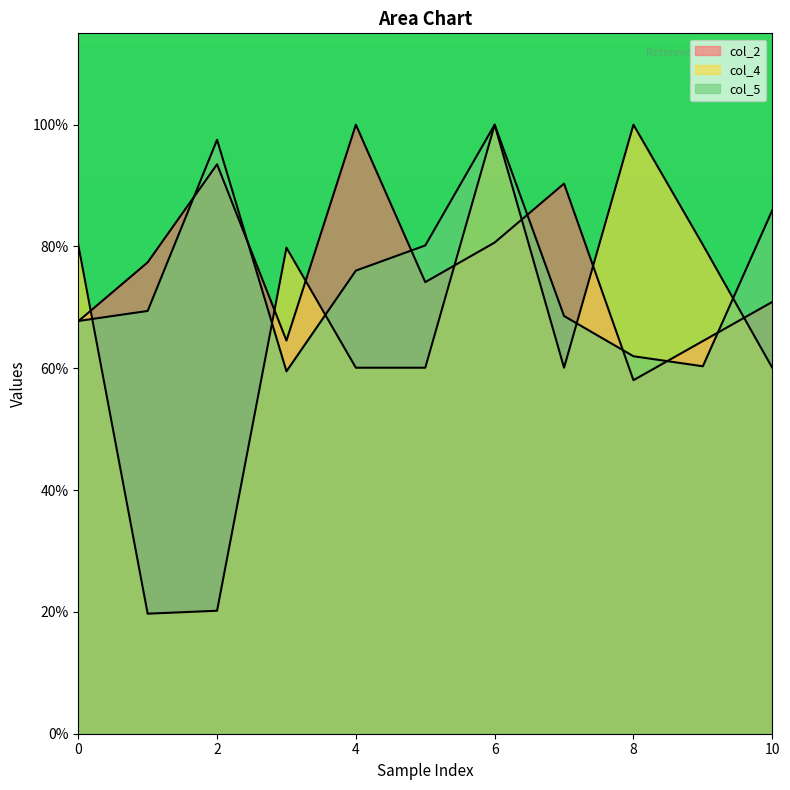

At which category is the sum across all series the highest?

6